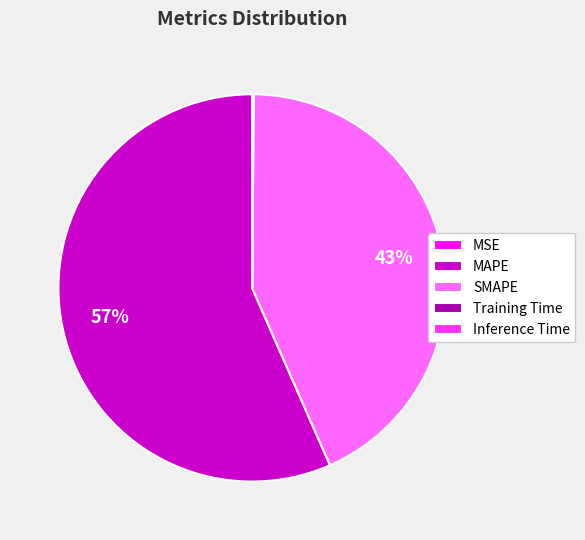

What is the largest slice in the pie chart?

MAPE